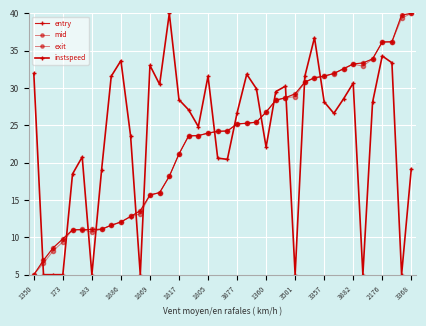

What is the maximum value for entry?

40.0